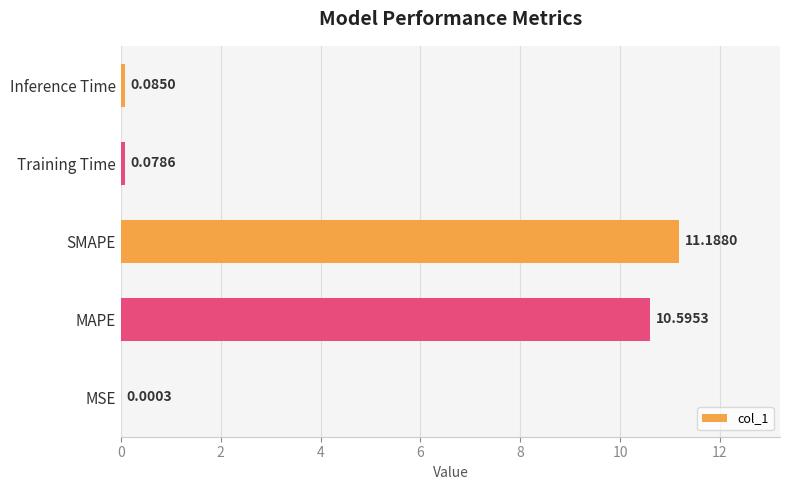

What is the change in value from SMAPE to Inference Time?

-11.1